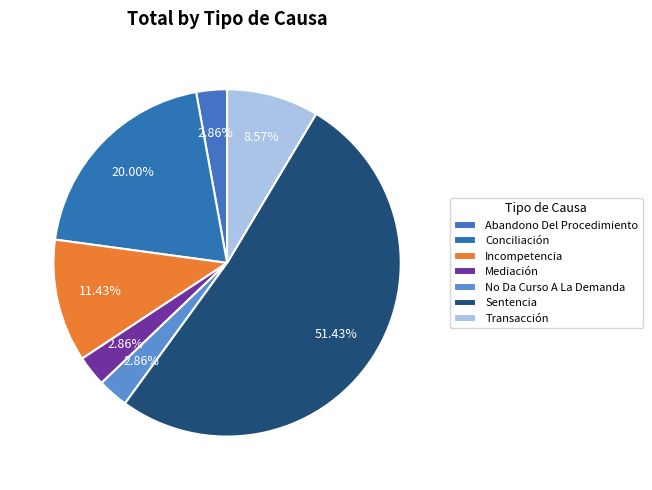

What is the change in value from Incompetencia to Transacción?

-1